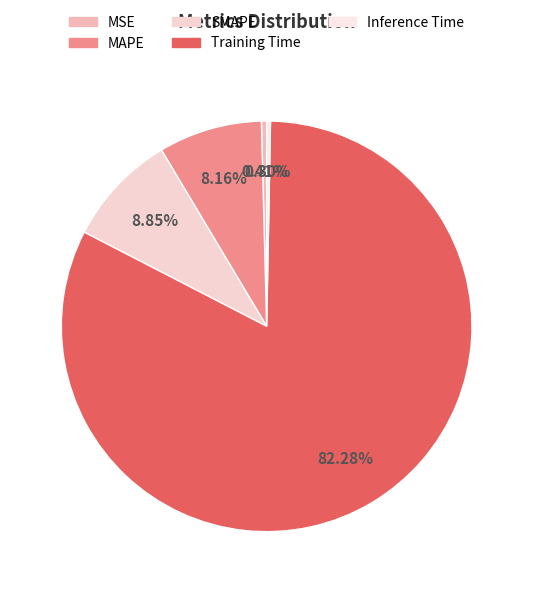

To the nearest percent, what is the difference between the largest and smallest slice percentages?

82%